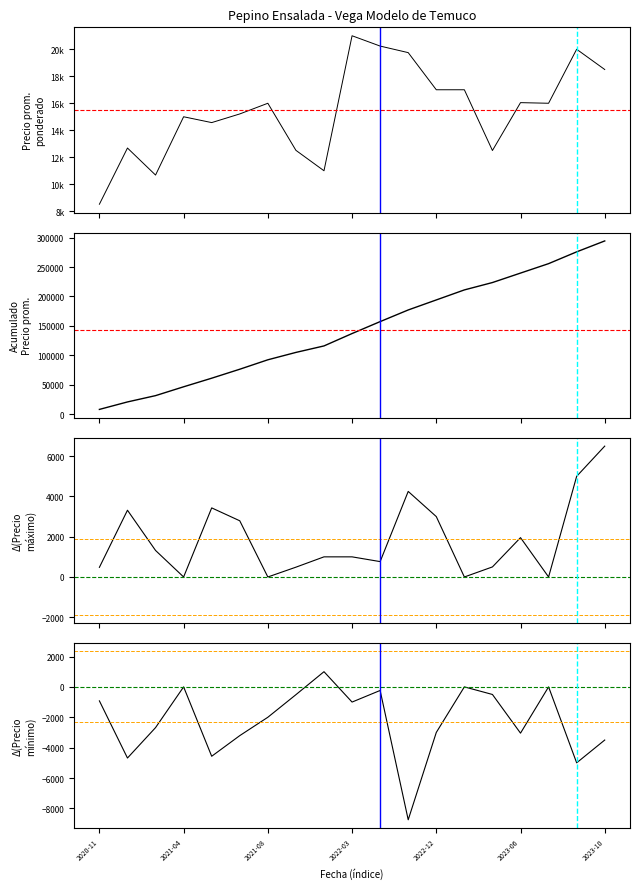

Rank the series at 2022-12 from lowest to highest value.

Precio mínimo - promedio, Precio máximo - promedio, Precio promedio ponderado, Precio promedio ponderado (acum.)